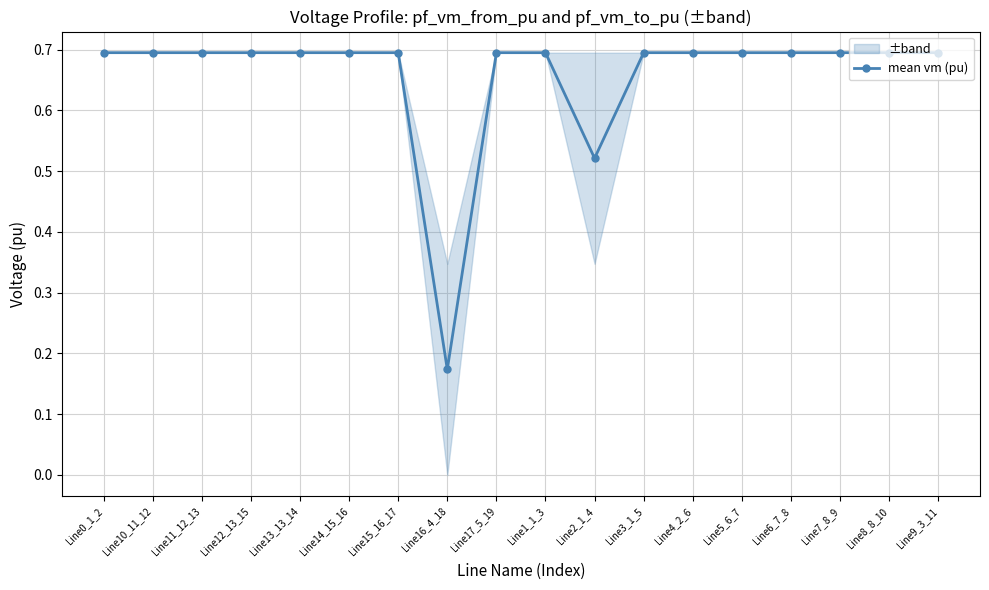

Reading left to right, extract all data points from this chart.

Line0_1_2=0.7	Line10_11_12=0.7	Line11_12_13=0.7	Line12_13_15=0.7	Line13_13_14=0.7	Line14_15_16=0.7	Line15_16_17=0.7	Line16_4_18=0.2	Line17_5_19=0.7	Line1_1_3=0.7	Line2_1_4=0.5	Line3_1_5=0.7	Line4_2_6=0.7	Line5_6_7=0.7	Line6_7_8=0.7	Line7_8_9=0.7	Line8_8_10=0.7	Line9_3_11=0.7